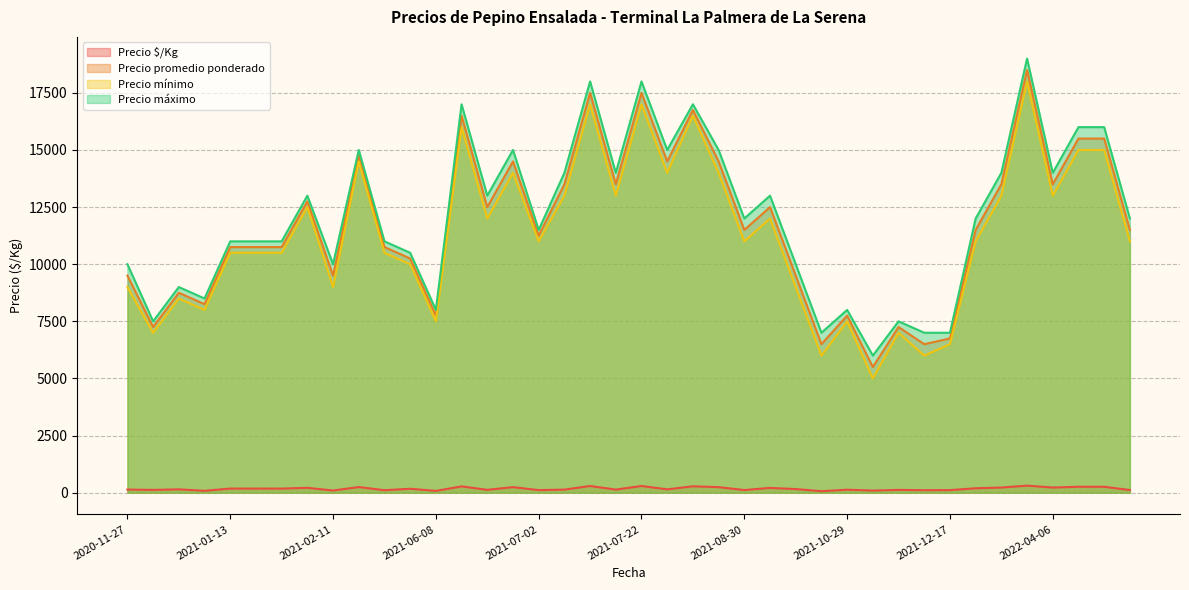

True or false: Precio mínimo and Precio máximo cross at least once.

False